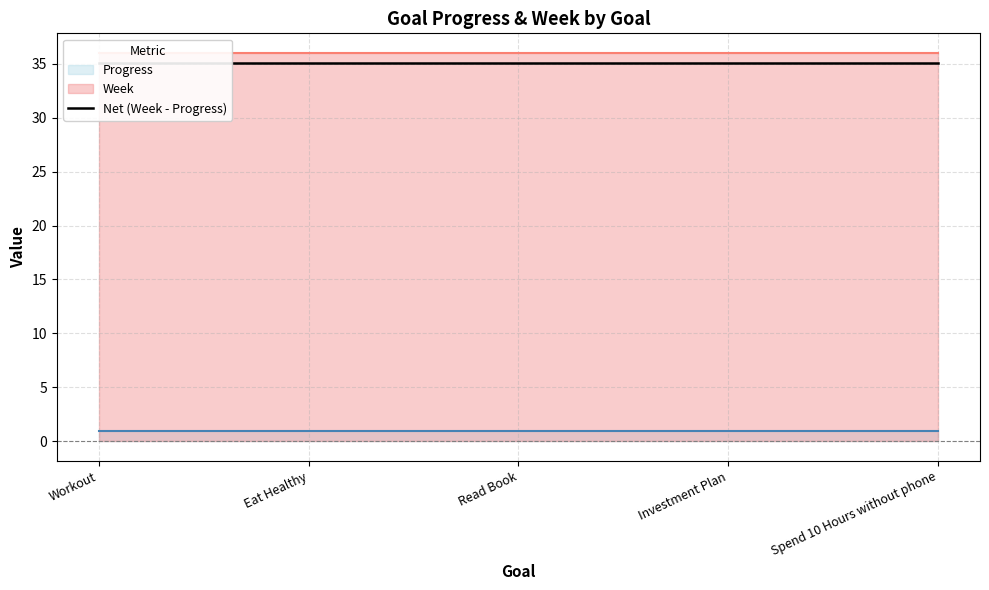

What is the spread (max minus min) of values at Read Book?

35.0